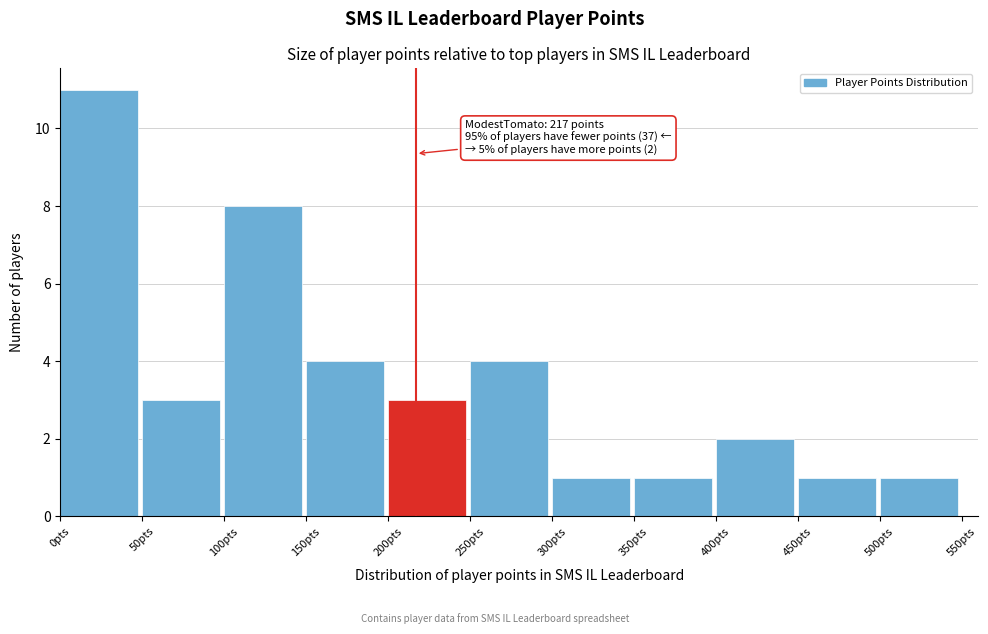

Which range on the x-axis has the tallest bar?

0 to 50